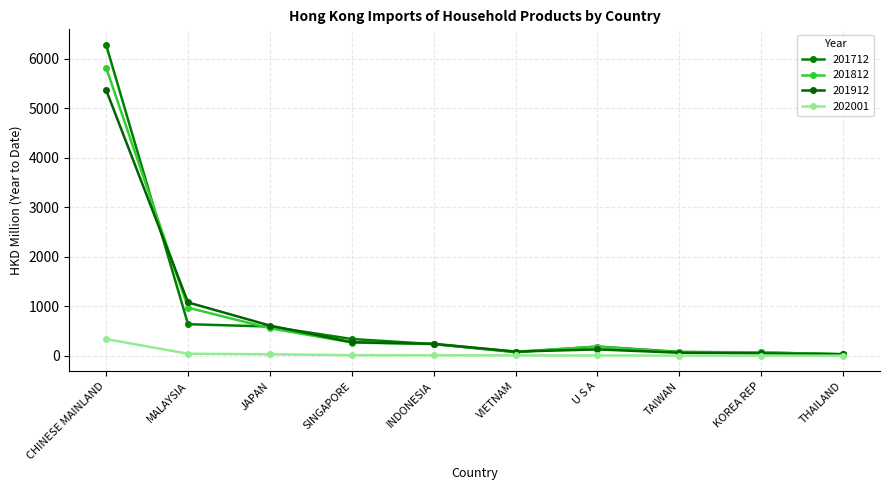

What is the label of the 5th point from the left?

INDONESIA